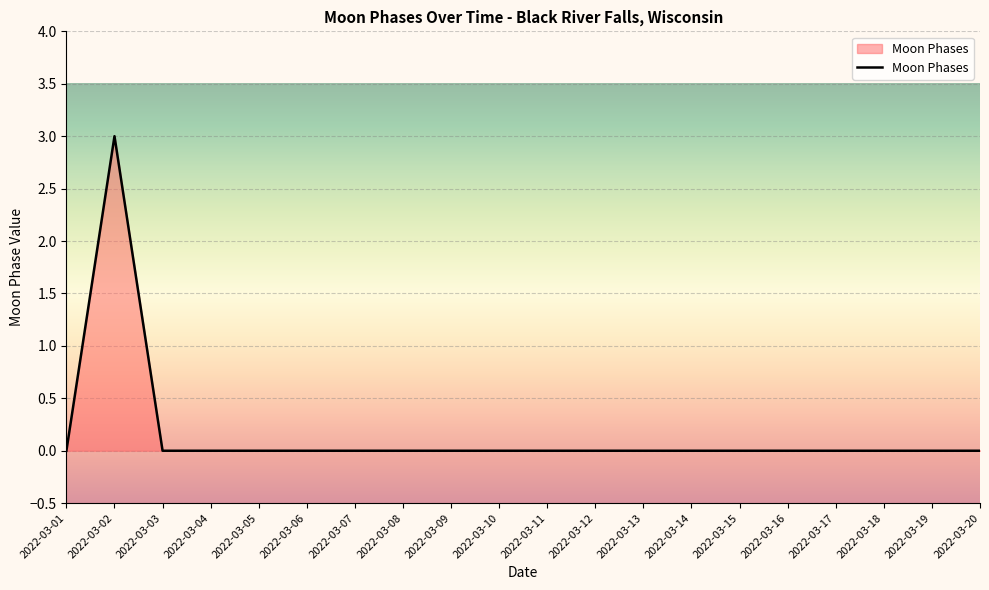

The value at 2022-03-12 is 0. True or false?

True